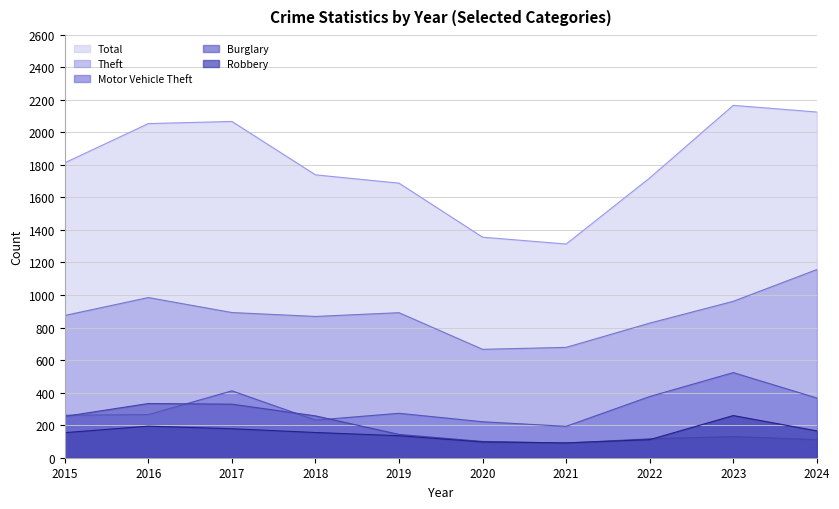

Reading left to right, transcribe all the data shown in this chart.

Total: 2015=1812	2016=2053	2017=2066	2018=1738	2019=1687	2020=1355	2021=1313	2022=1719	2023=2165	2024=2124
Theft: 2015=874	2016=984	2017=892	2018=868	2019=891	2020=666	2021=678	2022=827	2023=961	2024=1156
Motor Vehicle Theft: 2015=261	2016=265	2017=411	2018=231	2019=273	2020=221	2021=193	2022=376	2023=523	2024=367
Burglary: 2015=254	2016=333	2017=329	2018=257	2019=143	2020=100	2021=90	2022=116	2023=130	2024=111
Robbery: 2015=154	2016=194	2017=178	2018=155	2019=135	2020=97	2021=91	2022=111	2023=259	2024=165